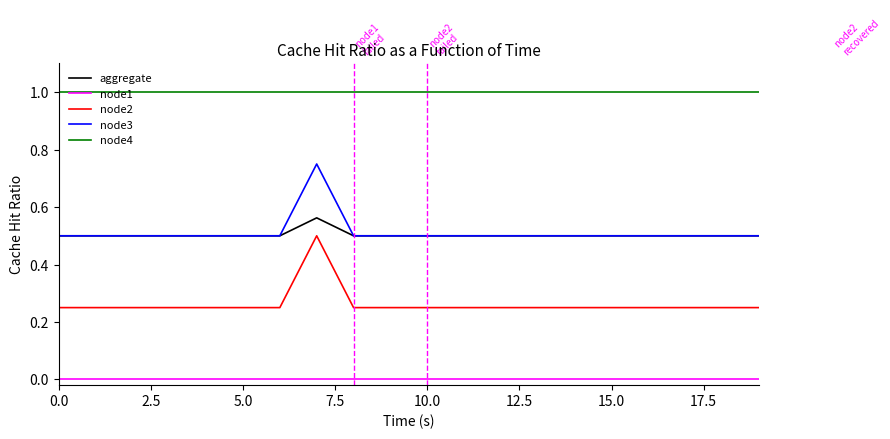

What is the maximum value shown in the chart?

1.0